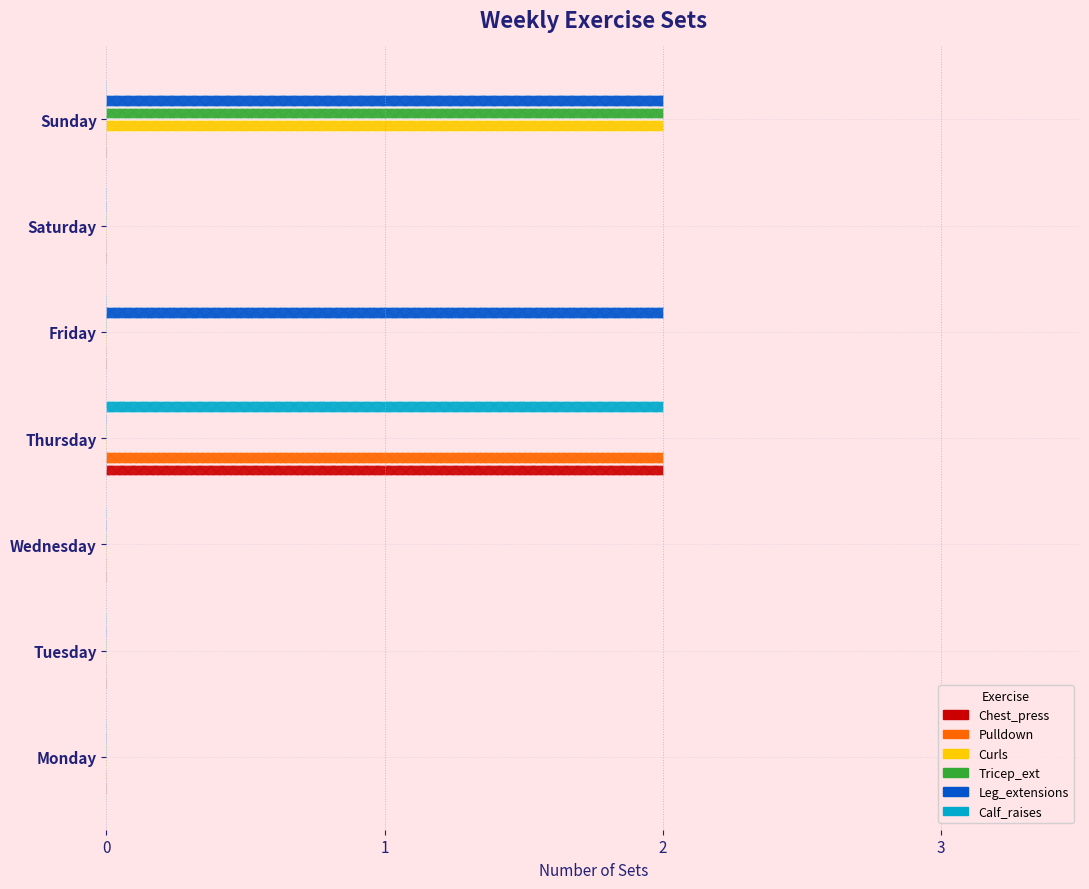

Rank the series by their maximum value, from highest to lowest.

Chest_press, Pulldown, Curls, Tricep_ext, Leg_extensions, Calf_raises